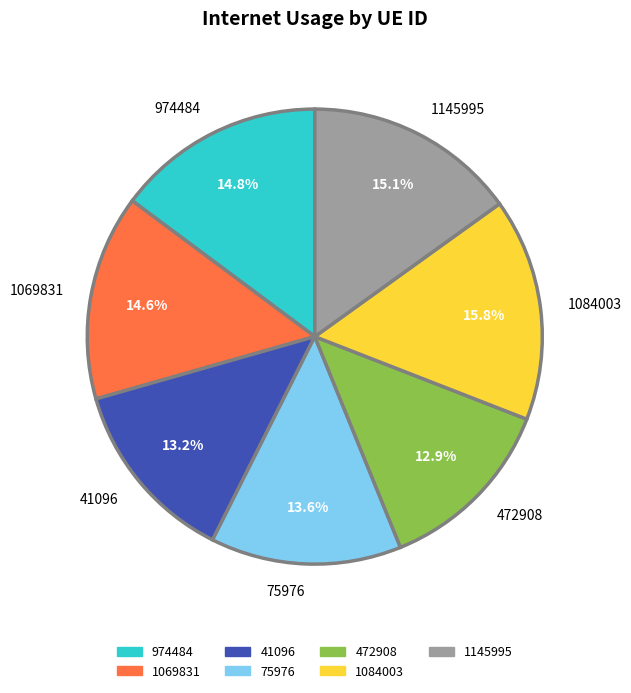

What is the largest slice in the pie chart?

1084003